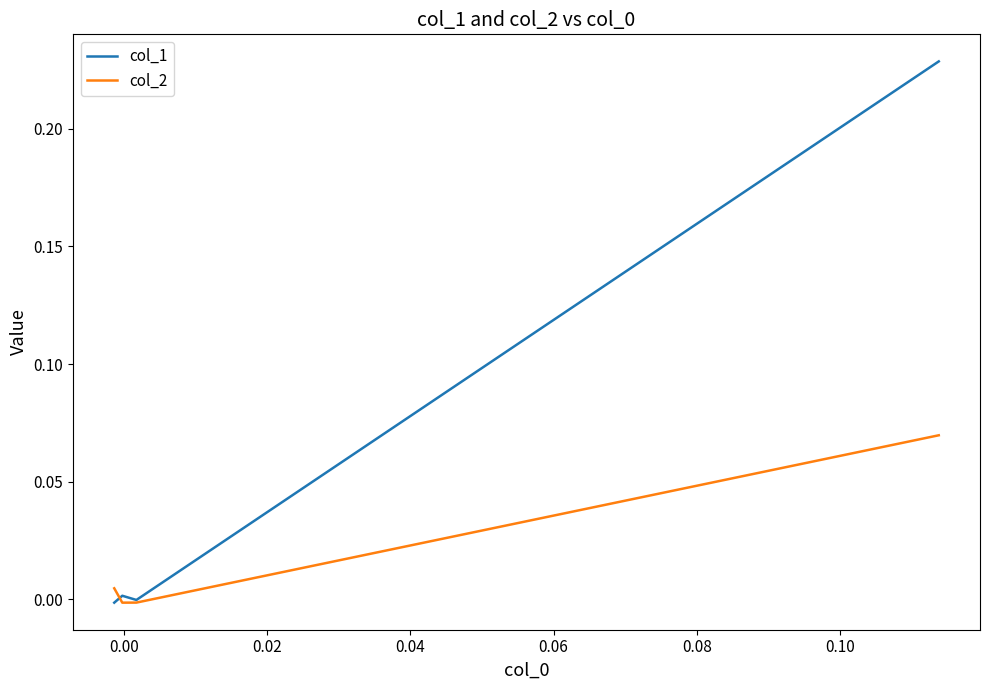

The value of col_1 at 0.02 is 0.0. True or false?

True